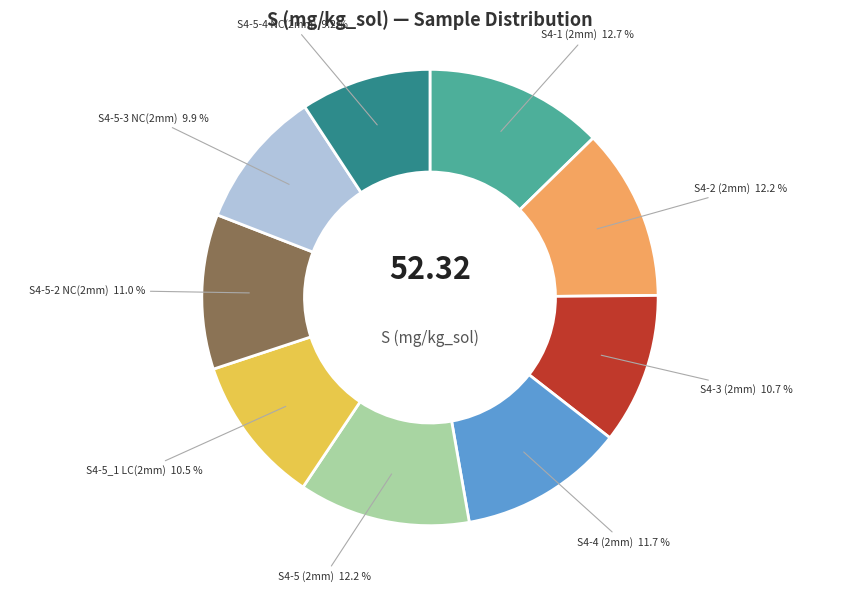

Count the number of slices in the pie.

9